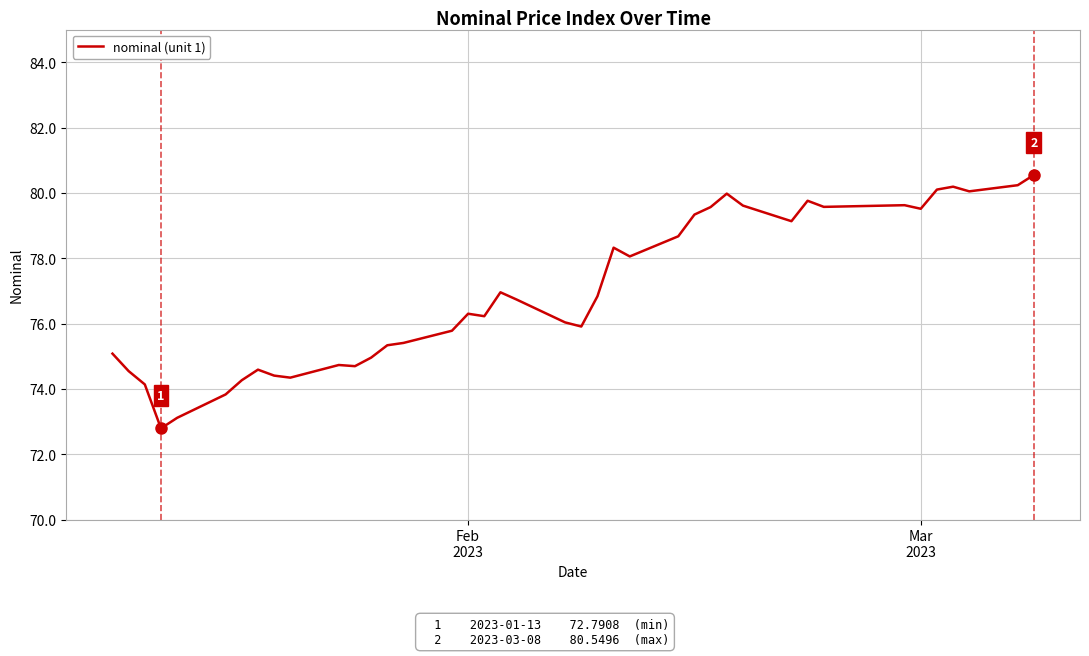

What is the greatest value displayed?

80.5